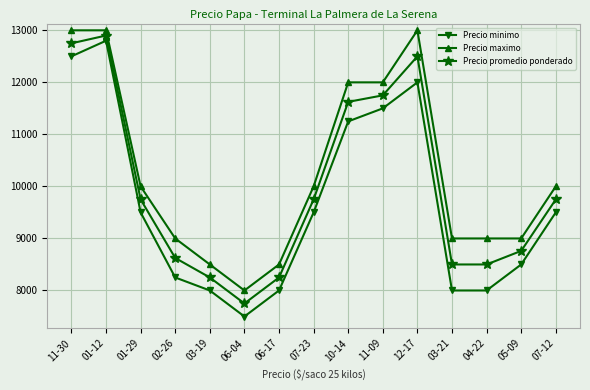

At 06-04, list the series in order from largest to smallest.

Precio maximo, Precio promedio ponderado, Precio minimo